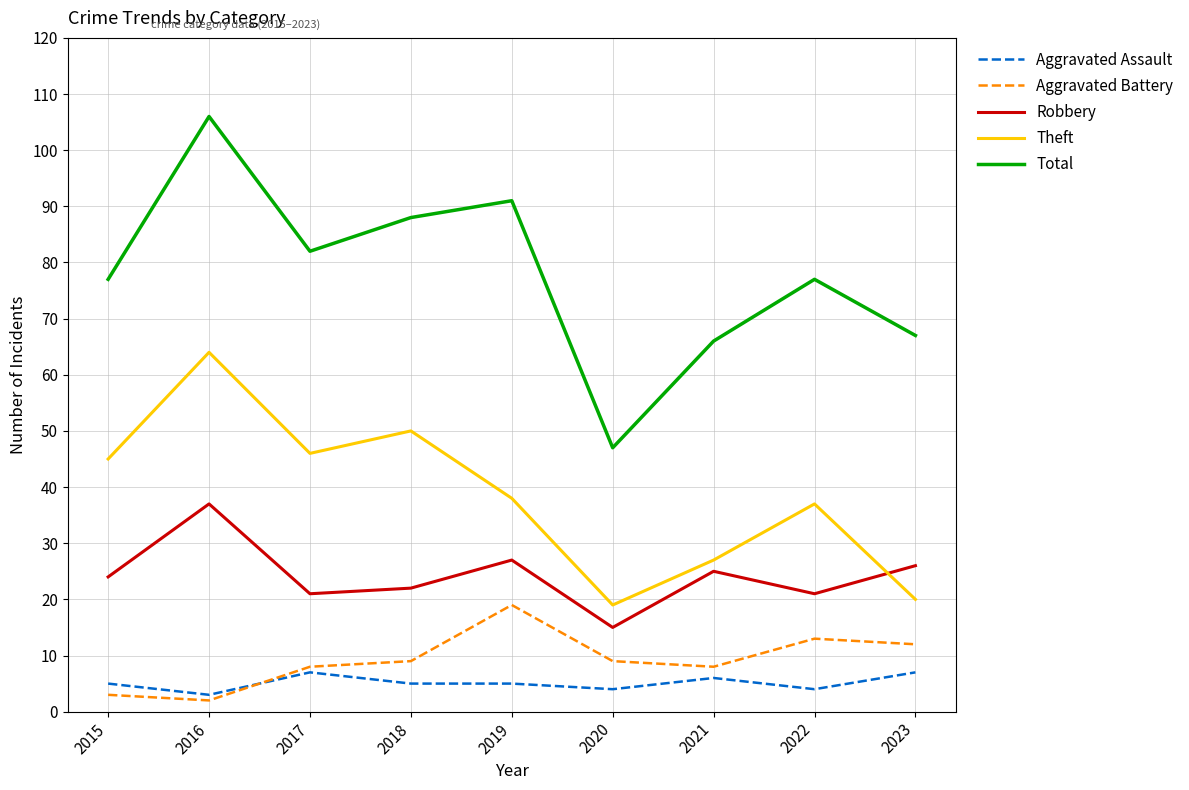

Reading left to right, extract all data points from this chart.

Aggravated Assault: 2015=5	2016=3	2017=7	2018=5	2019=5	2020=4	2021=6	2022=4	2023=7
Aggravated Battery: 2015=3	2016=2	2017=8	2018=9	2019=19	2020=9	2021=8	2022=13	2023=12
Robbery: 2015=24	2016=37	2017=21	2018=22	2019=27	2020=15	2021=25	2022=21	2023=26
Theft: 2015=45	2016=64	2017=46	2018=50	2019=38	2020=19	2021=27	2022=37	2023=20
Total: 2015=77	2016=106	2017=82	2018=88	2019=91	2020=47	2021=66	2022=77	2023=67